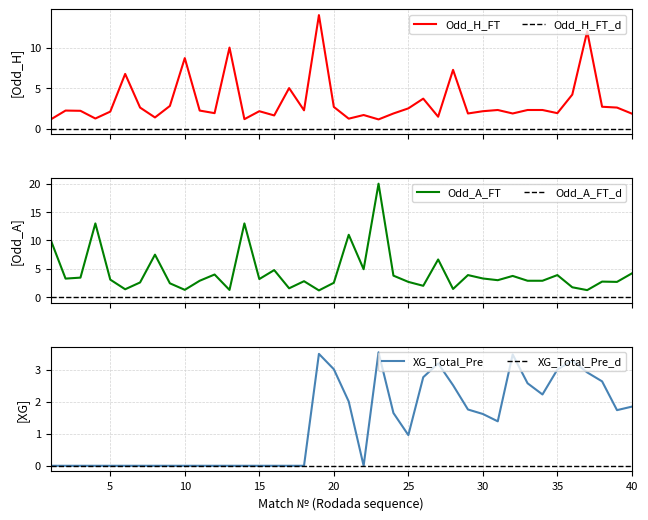

How many series are shown in this chart?

3